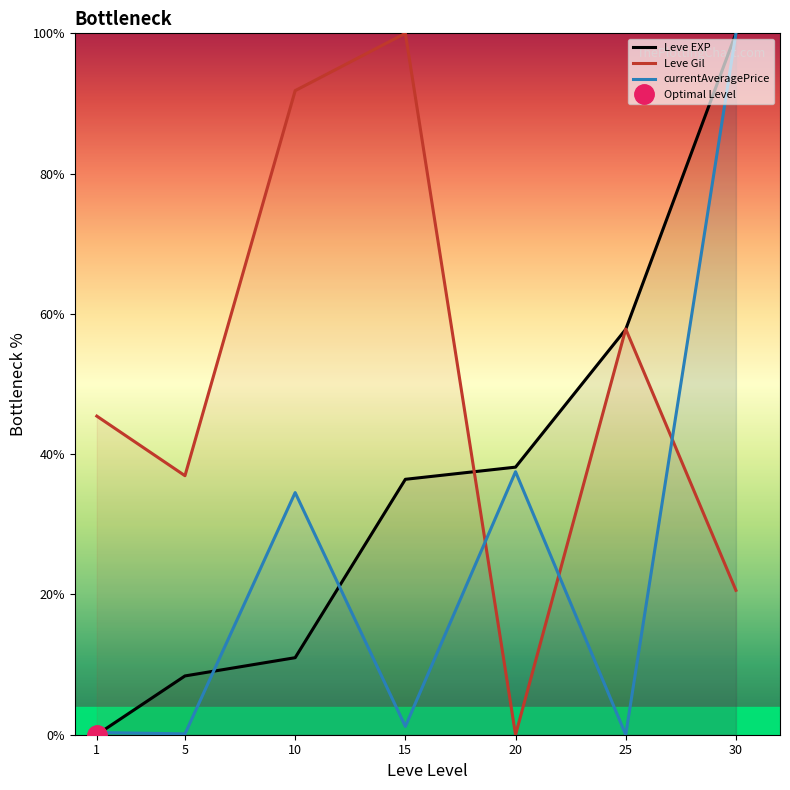

How many intersections are there between currentAveragePrice and Leve Gil?

3